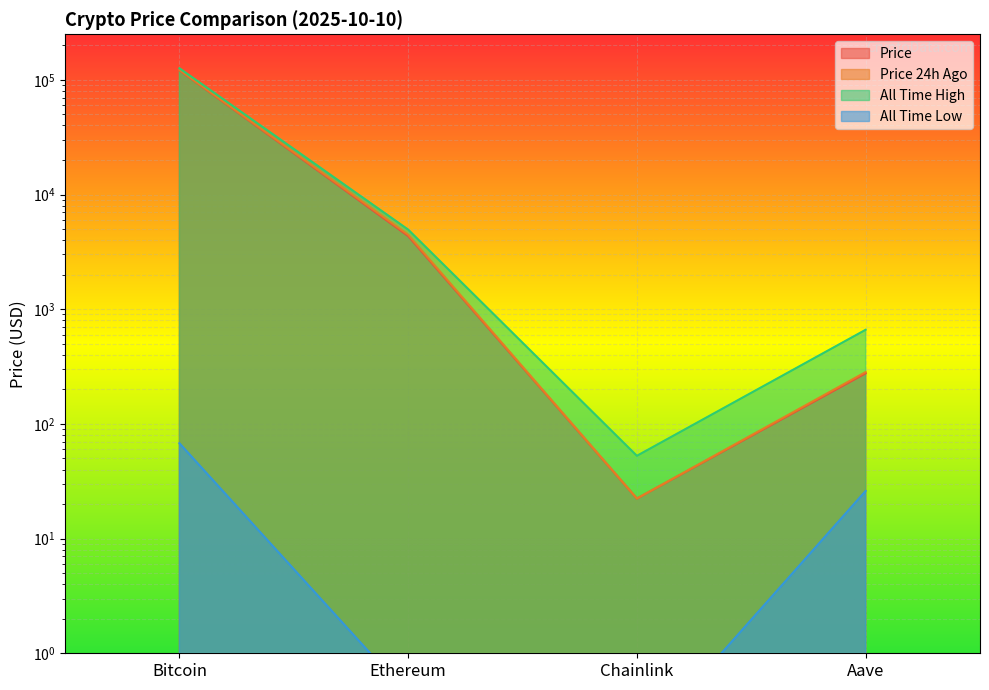

The price series shows 4344.6 at Ethereum. True or false?

True